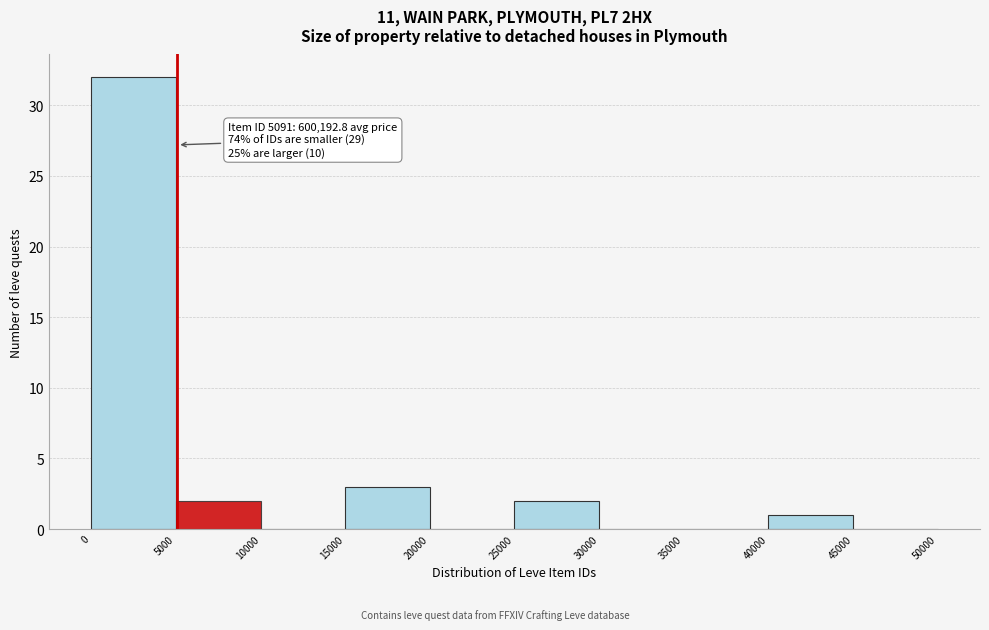

Which range on the x-axis has the tallest bar?

0 to 5000